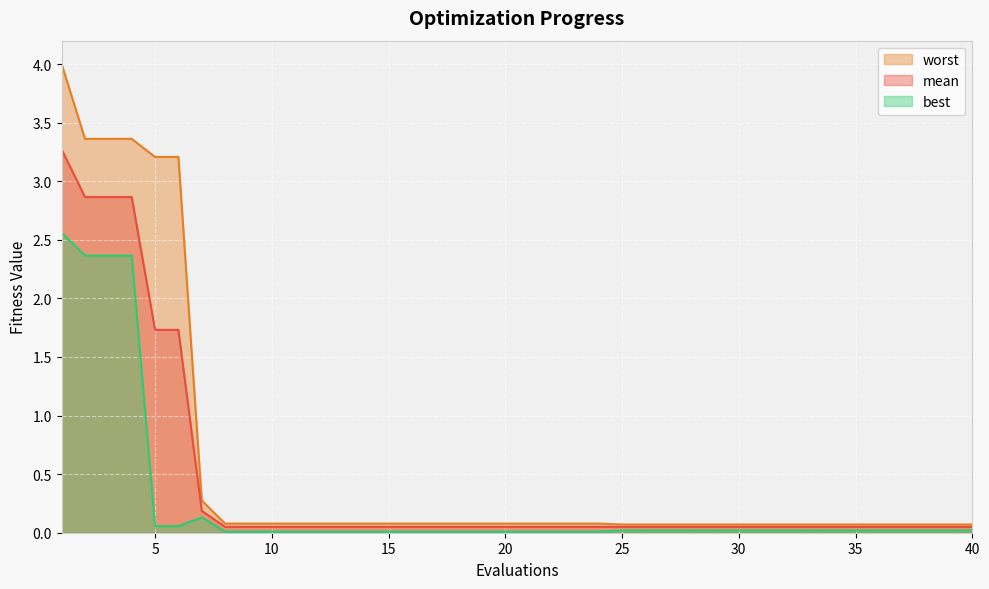

List the series in order of their peak value, highest first.

worst, mean, best